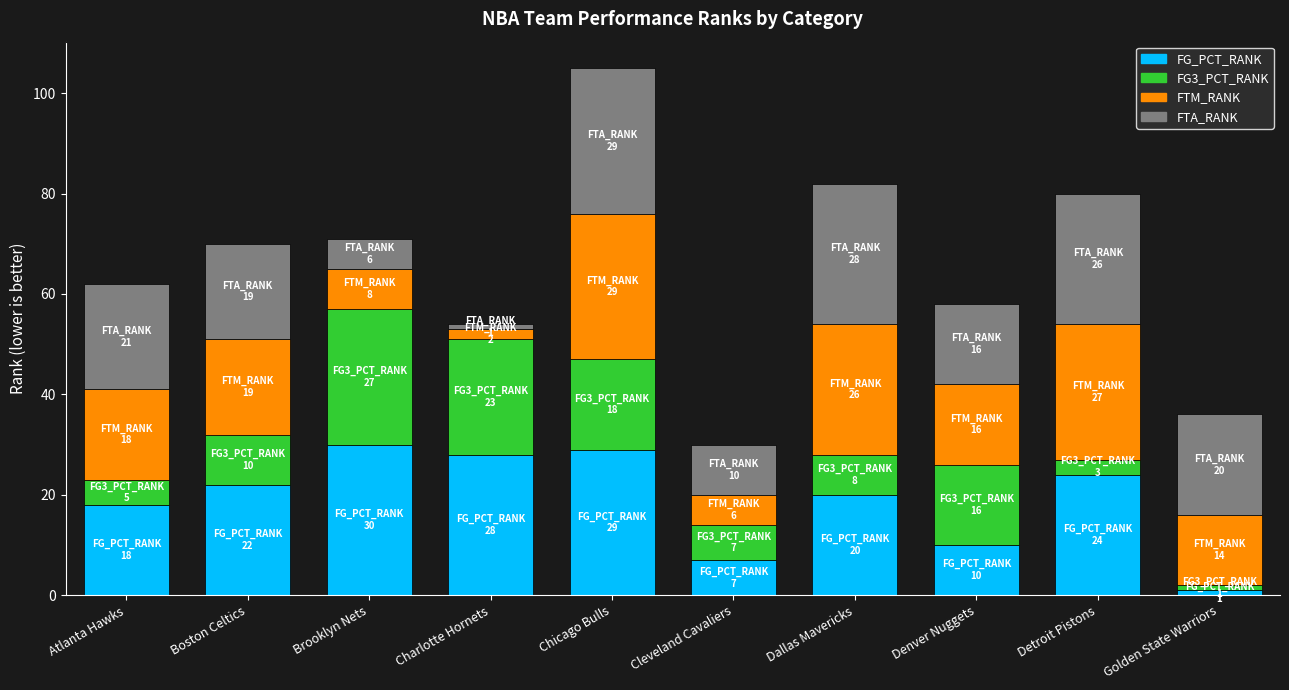

What is the maximum value for FG_PCT_RANK?

30